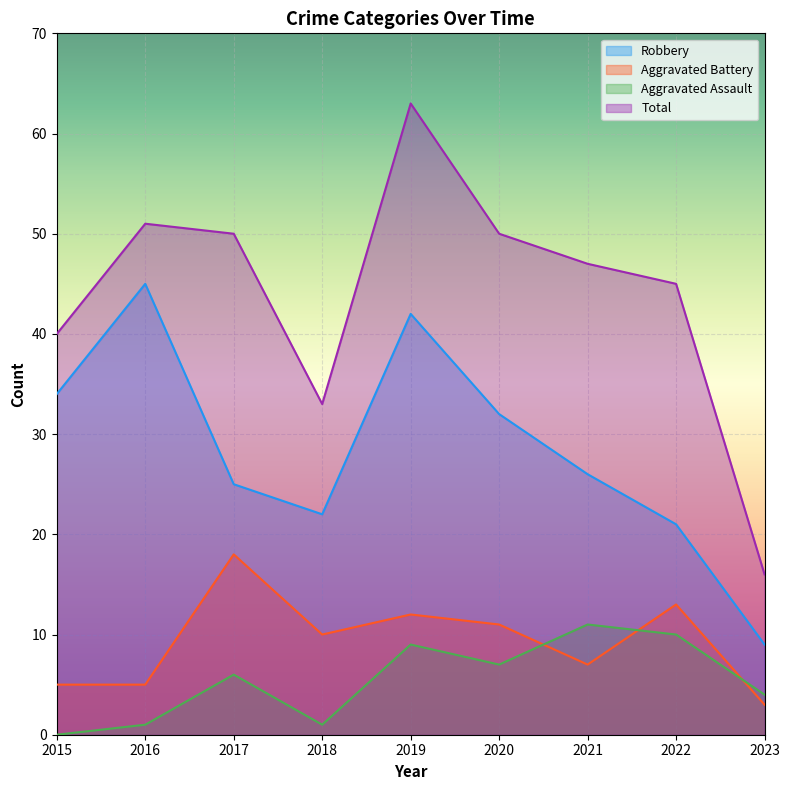

List the labels in order of Aggravated Assault value, smallest first.

2015, 2016, 2018, 2023, 2017, 2020, 2019, 2022, 2021